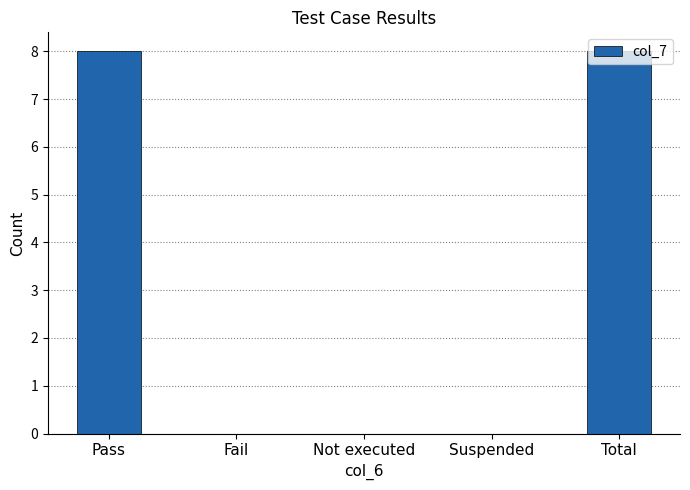

The value at Fail is 0. True or false?

True